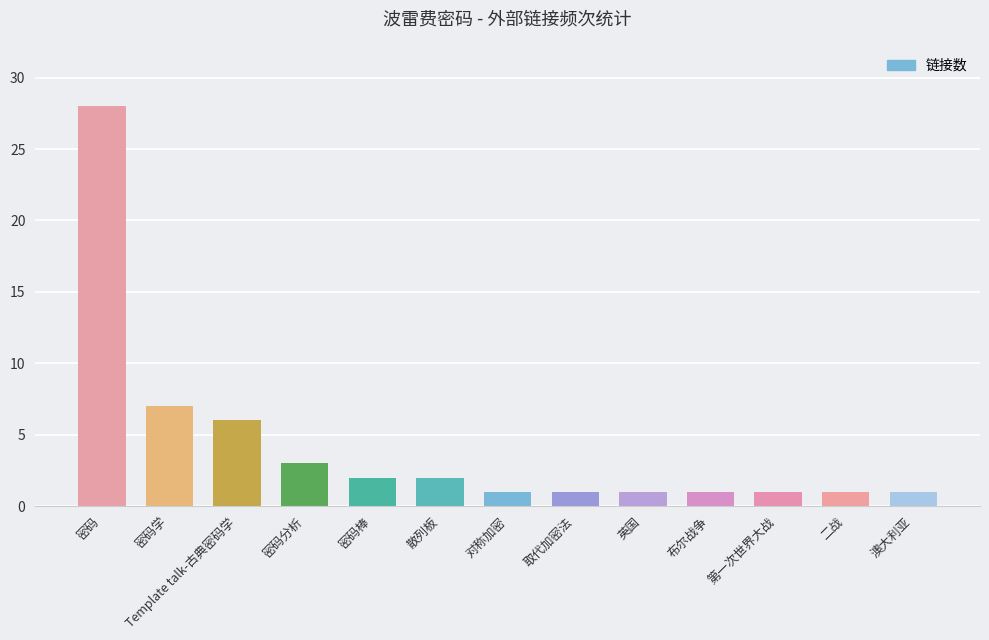

Are the bars horizontal?

No